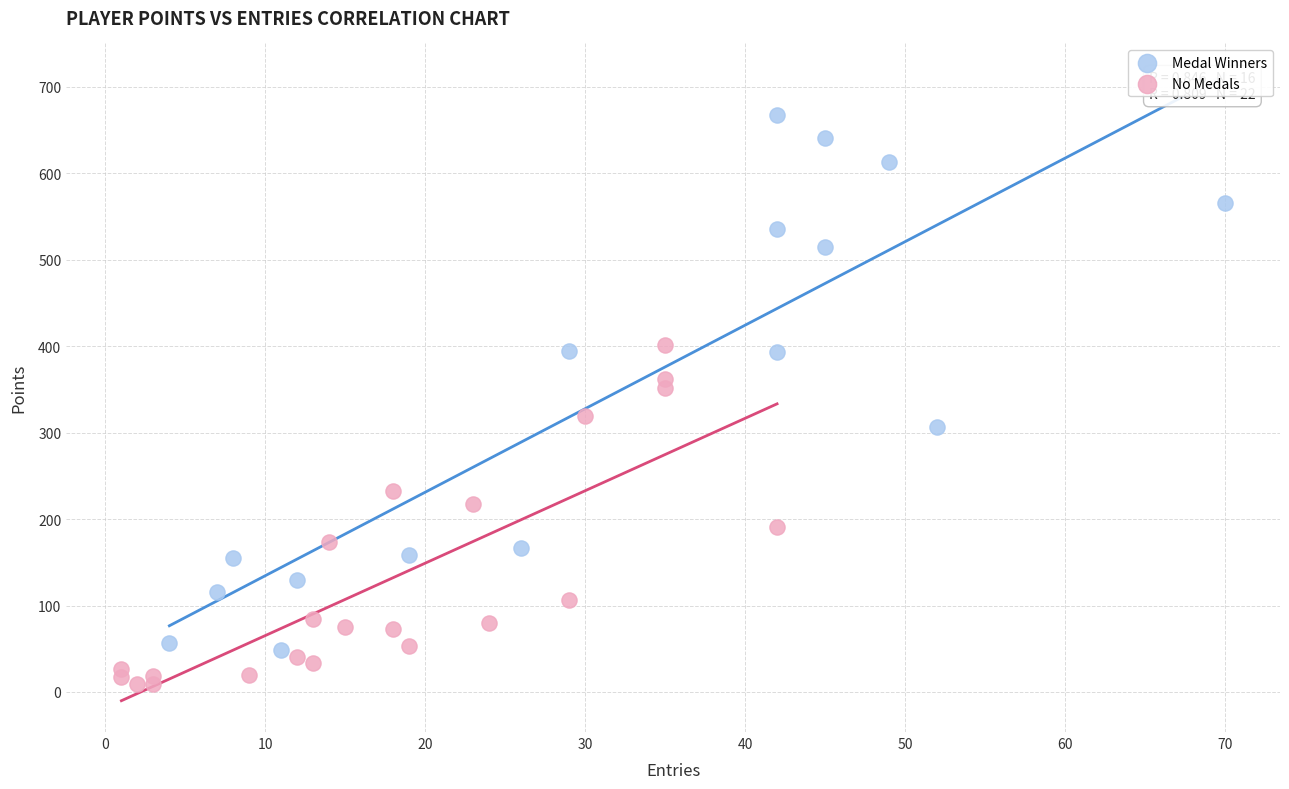

Which series contains the lowest Y value?

No Medals